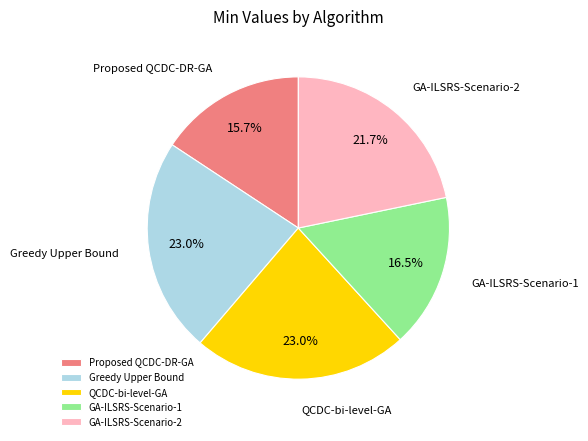

To the nearest percent, what is the difference between the largest and smallest slice percentages?

7%